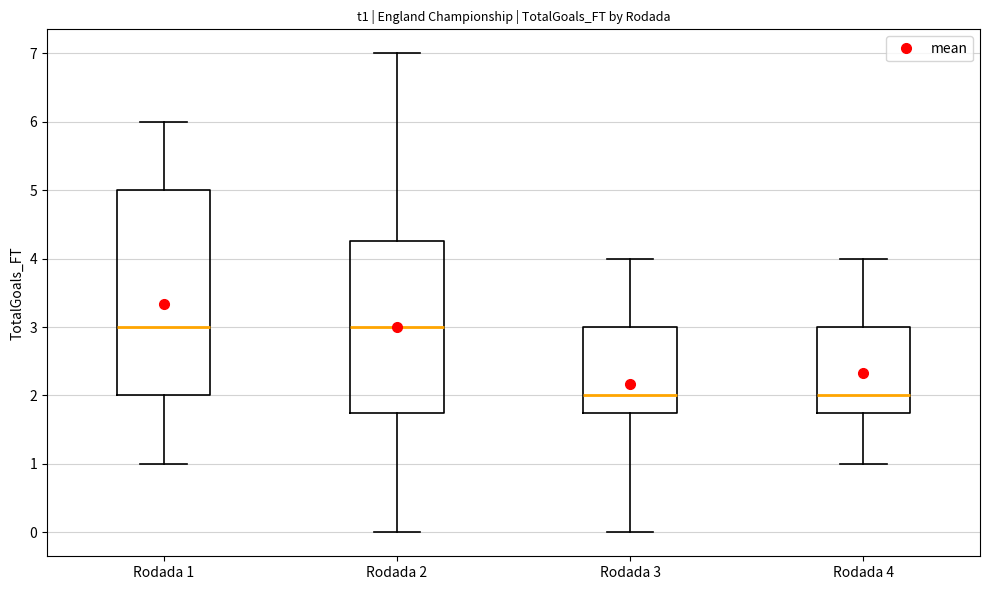

Where does the upper whisker of the box for Rodada 2 end on the y-axis? The values are not printed on the chart, so give them approximately, as read against the axis.

7.0